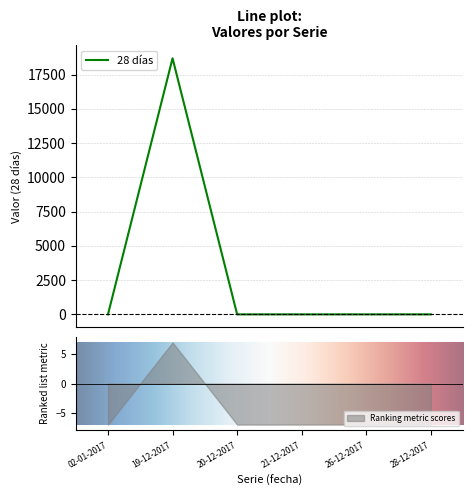

Where is the data nearest to the value 9343?

02-01-2017